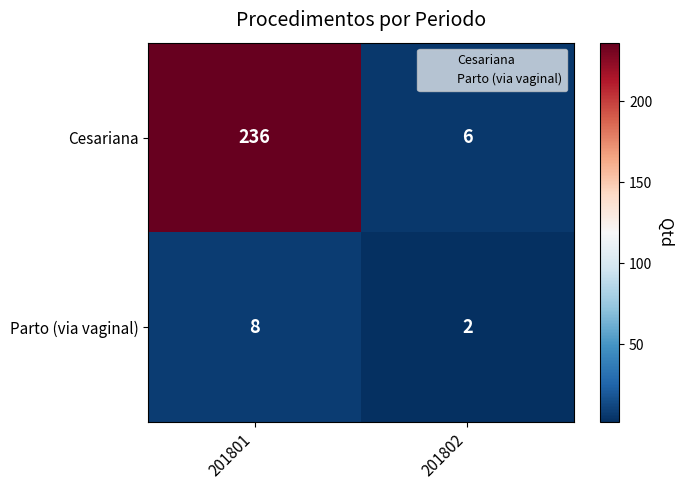

Rank the series by their average value, from lowest to highest.

Parto (via vaginal), Cesariana